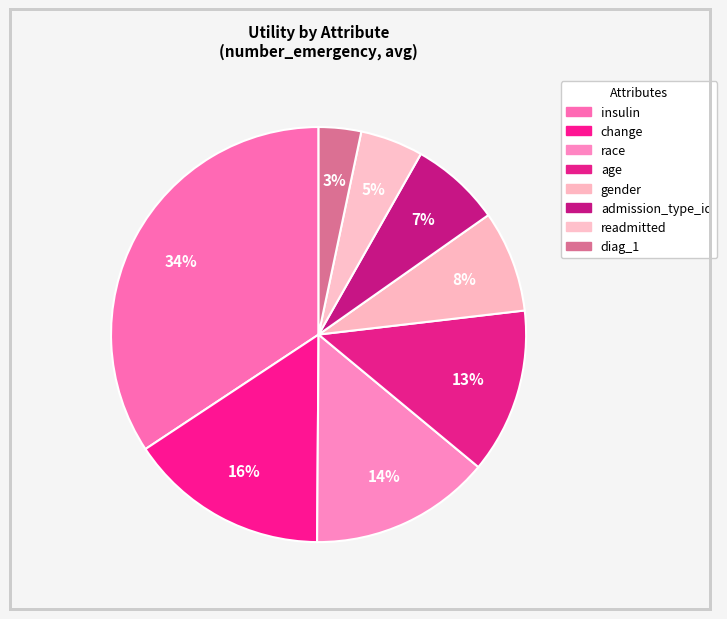

What is the smallest slice in the pie chart?

diag_1